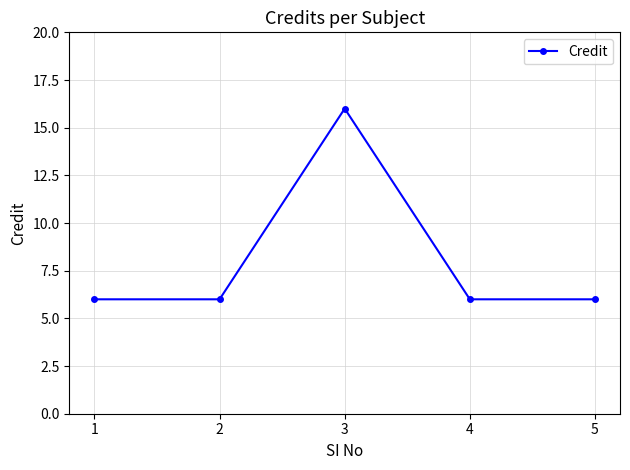

How many values are between 6 and 7?

4